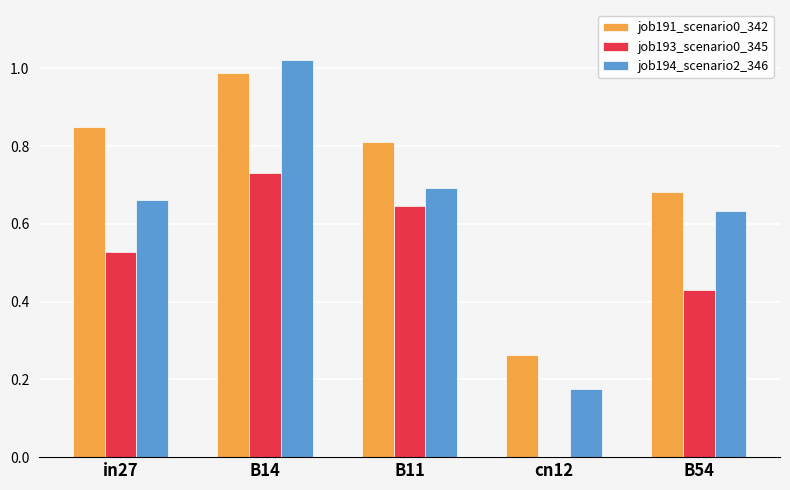

Which series changed the most between in27 and B54?

job191_scenario0_342